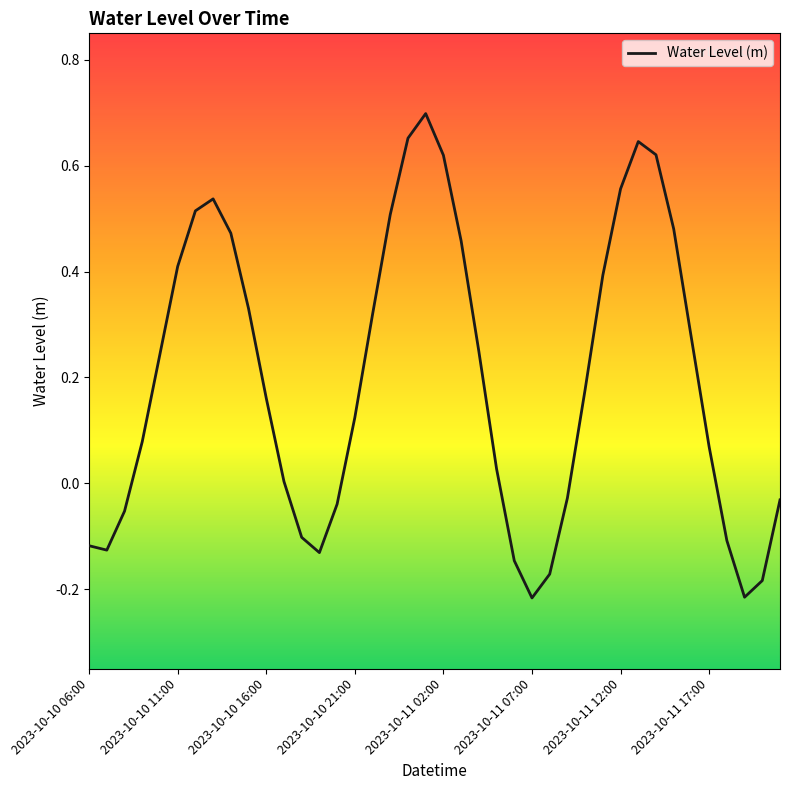

What is the difference between the maximum and minimum values?

0.9